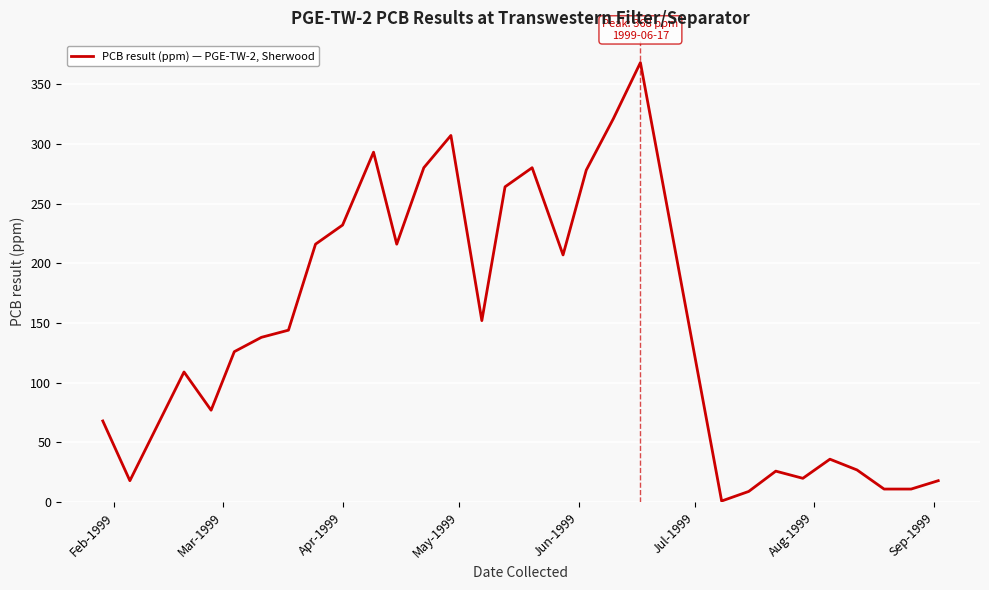

What is the difference between the maximum and minimum values?

367